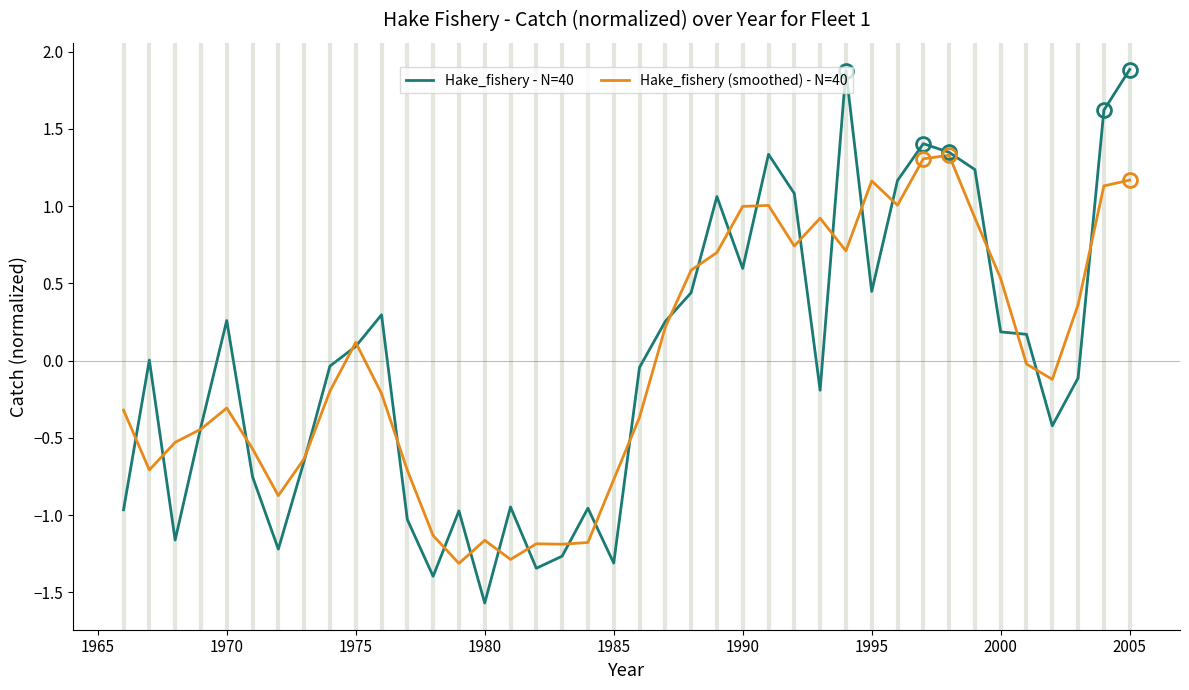

Count the number of data series in this chart.

2